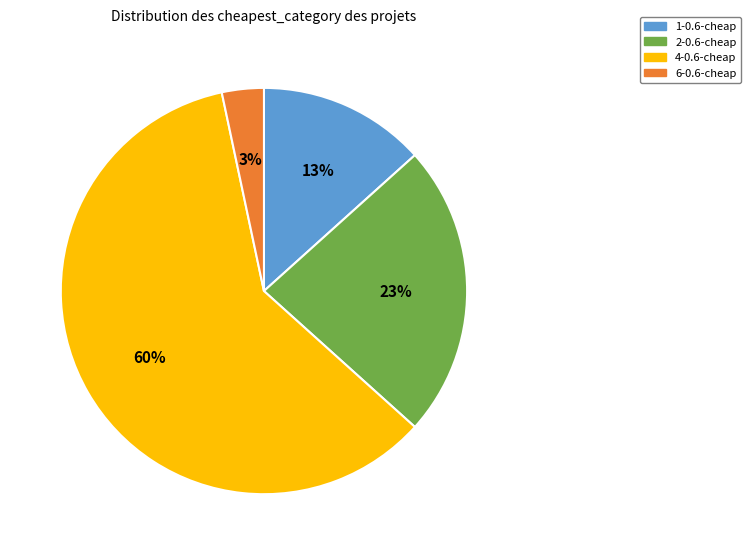

How many slices are in this pie chart?

4